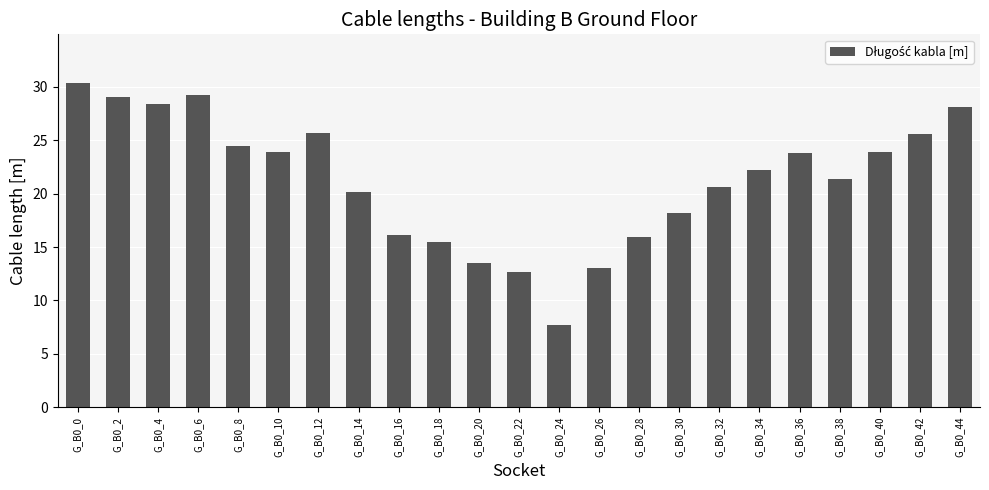

What is the value of the 5th bar from the left?

24.5